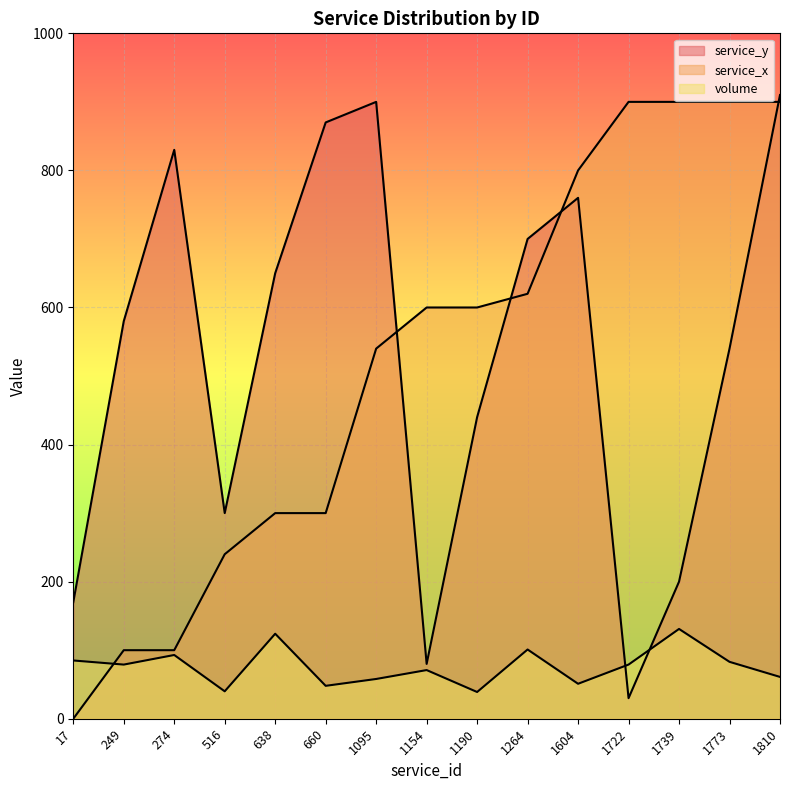

How many series are shown in this chart?

3